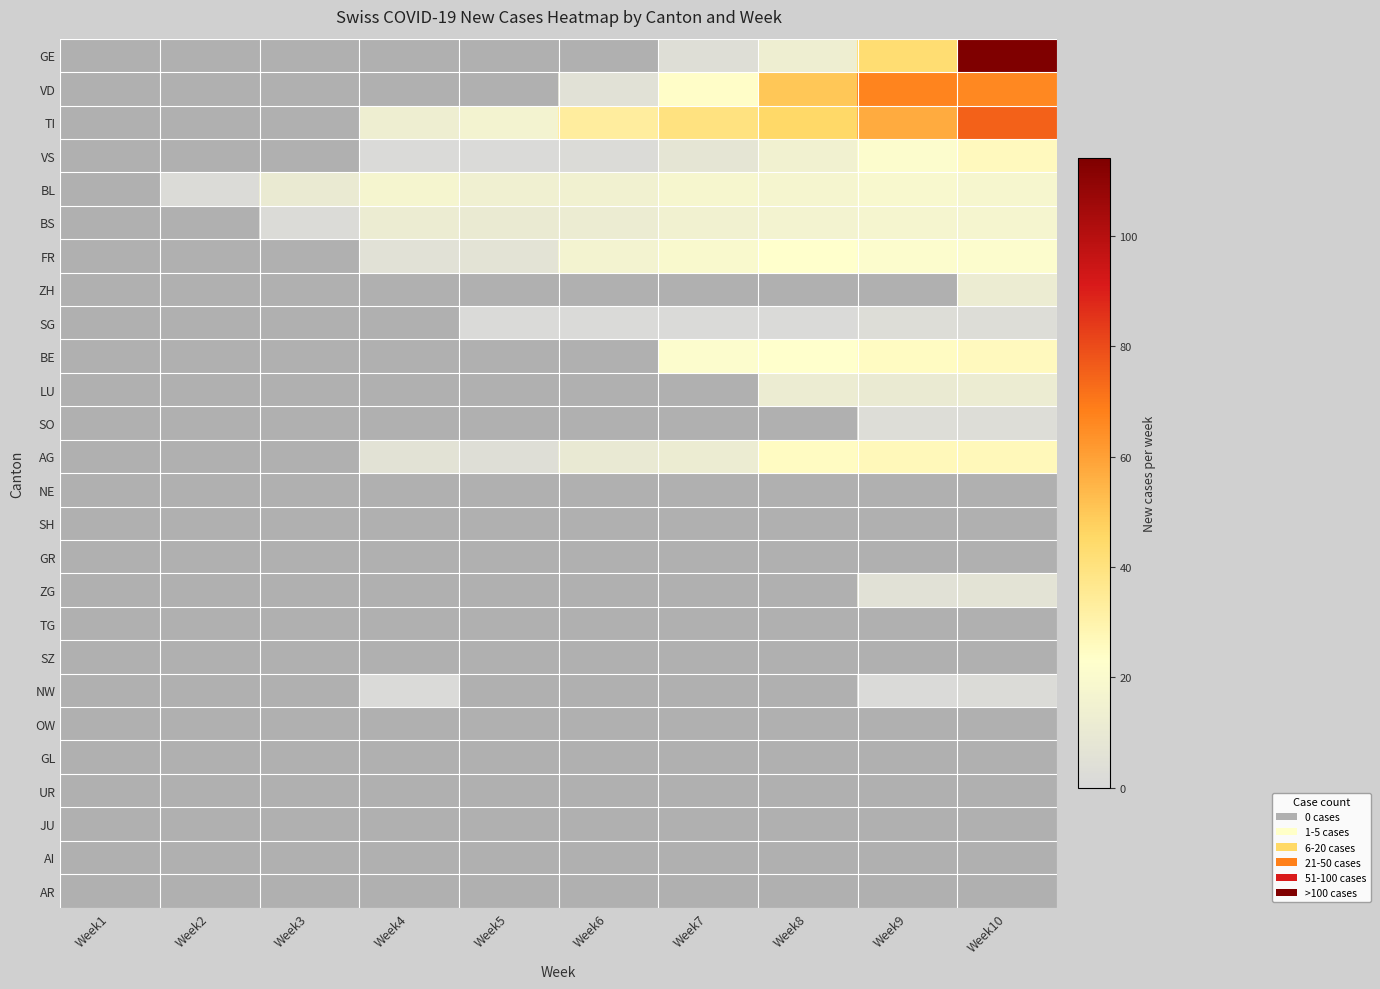

Is it true that FR equals -15 at Week3?

False